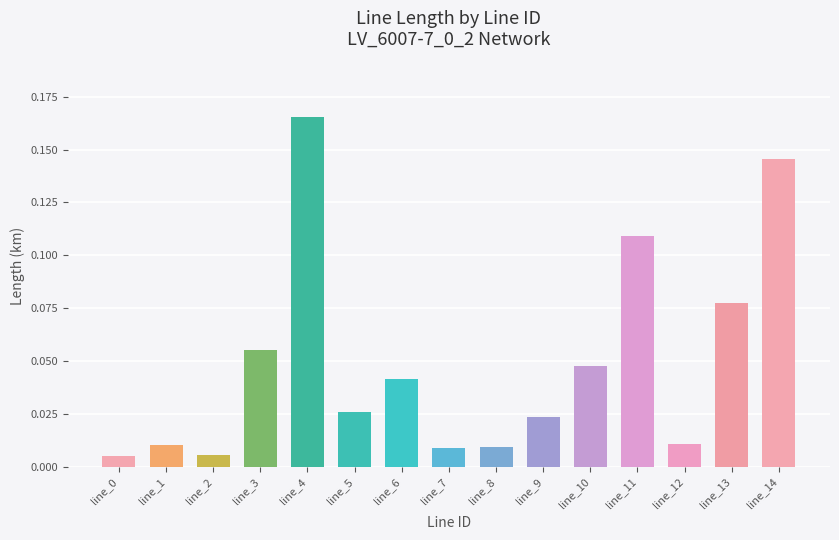

Which label corresponds to the largest value in the chart?

line_4